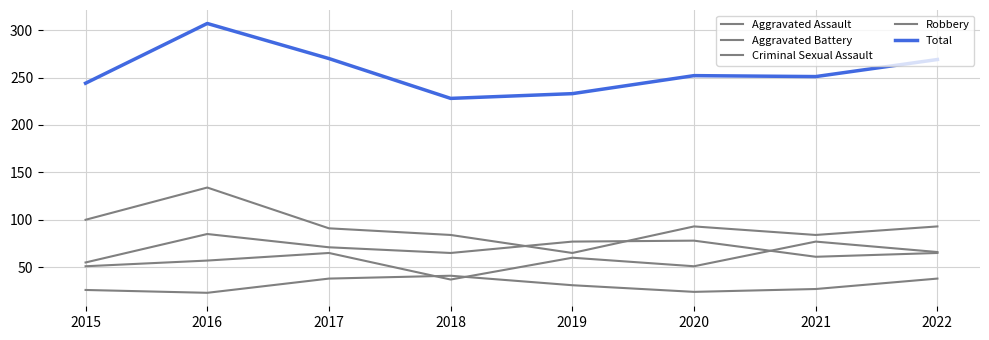

Reading right to left, list all the values displayed in this chart.

Aggravated Assault: 66	77	51	60	37	65	57	51
Aggravated Battery: 65	61	78	77	65	71	85	55
Criminal Sexual Assault: 38	27	24	31	41	38	23	26
Robbery: 93	84	93	65	84	91	134	100
Total: 269	251	252	233	228	270	307	244